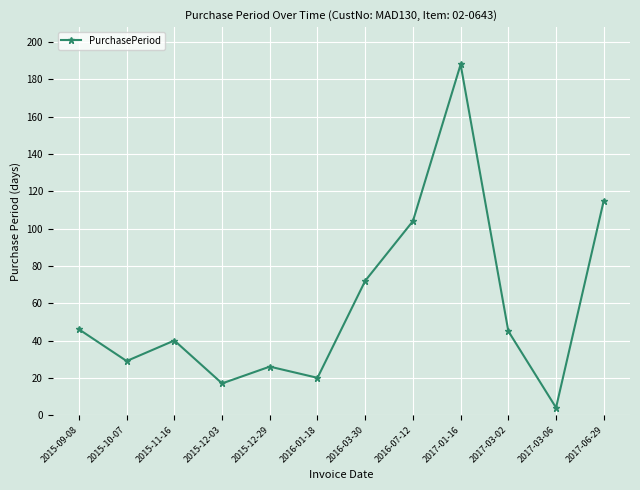

Count the number of data series in this chart.

1